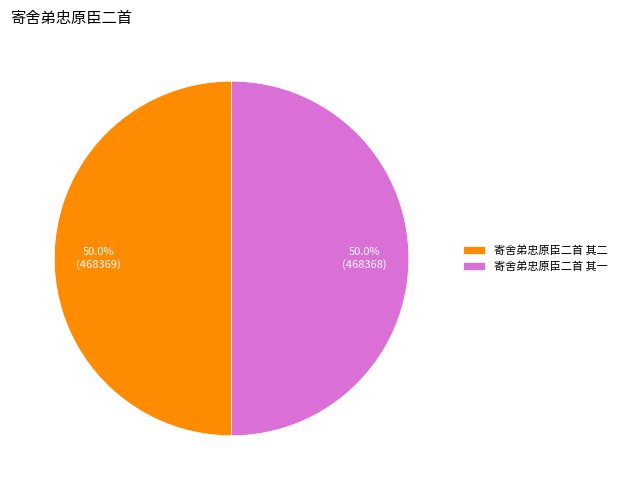

What is the ratio of the value at 寄舍弟忠原臣二首 其二 to the value at 寄舍弟忠原臣二首 其一?

1.0